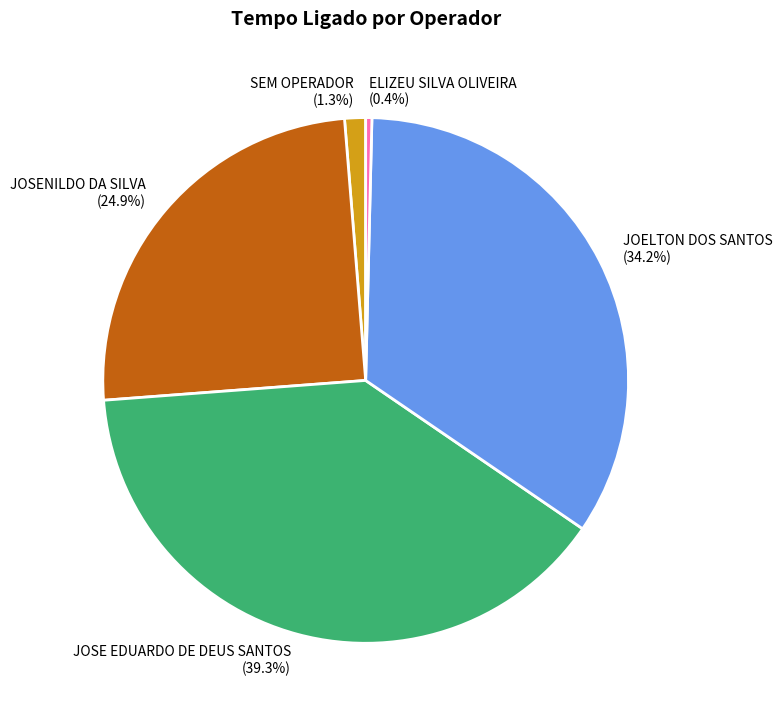

Combined, do JOSENILDO DA SILVA and ELIZEU SILVA OLIVEIRA account for over 50%?

No